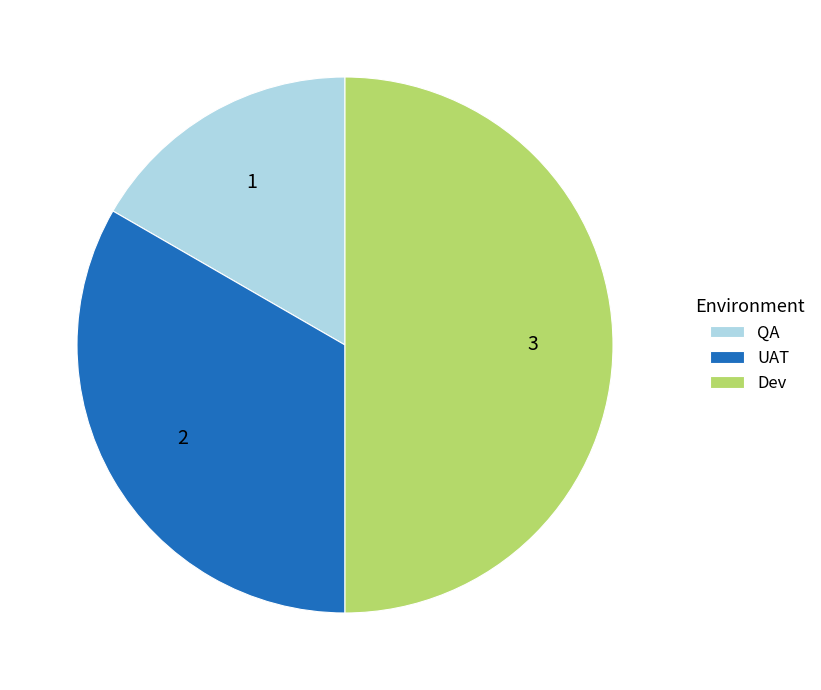

Is it true that QA is 17% of the pie?

True